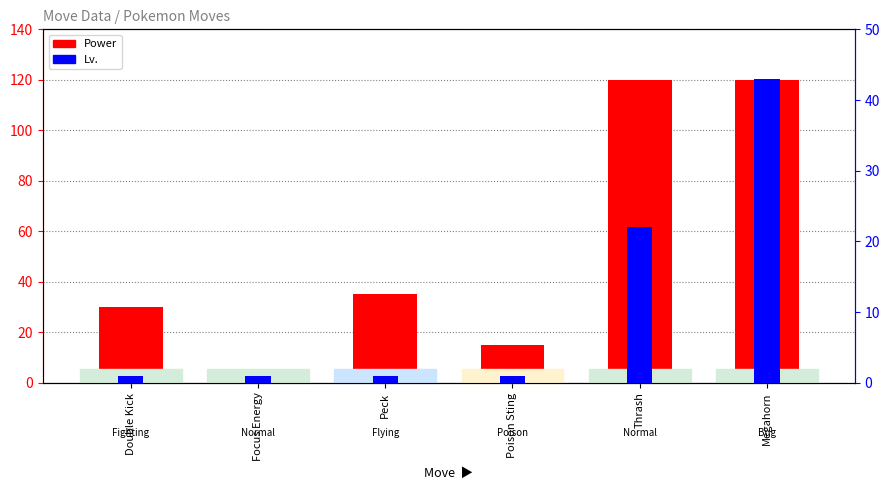

What are all the series names shown in the legend?

Power, Lv.